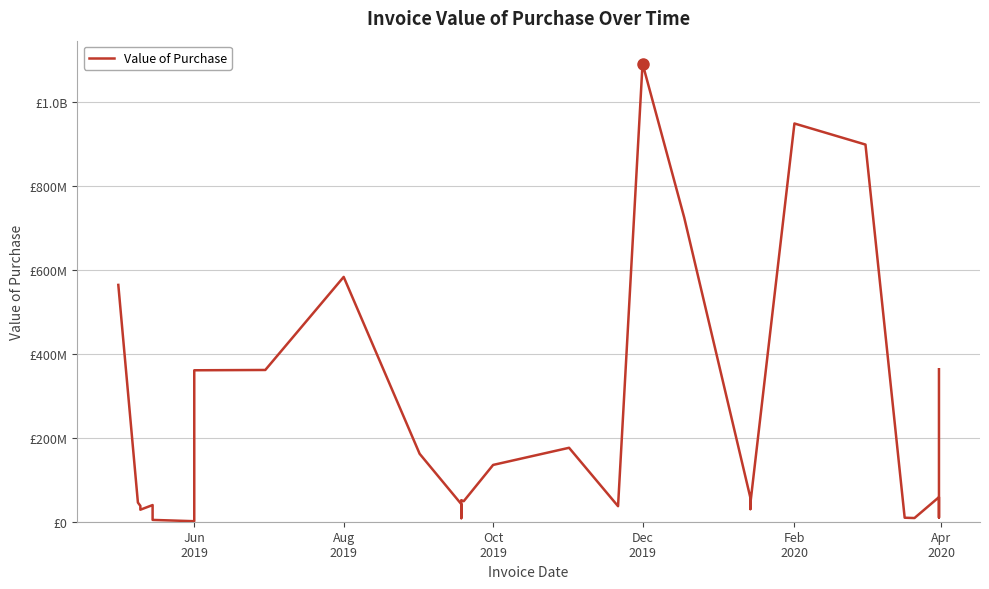

Is it true that the value at Jun
2019 is 171546678?

False